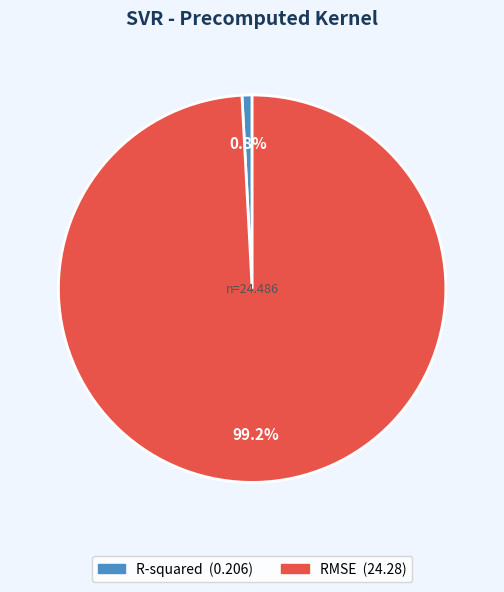

To the nearest percent, what is the combined percentage of RMSE and R-squared?

100%